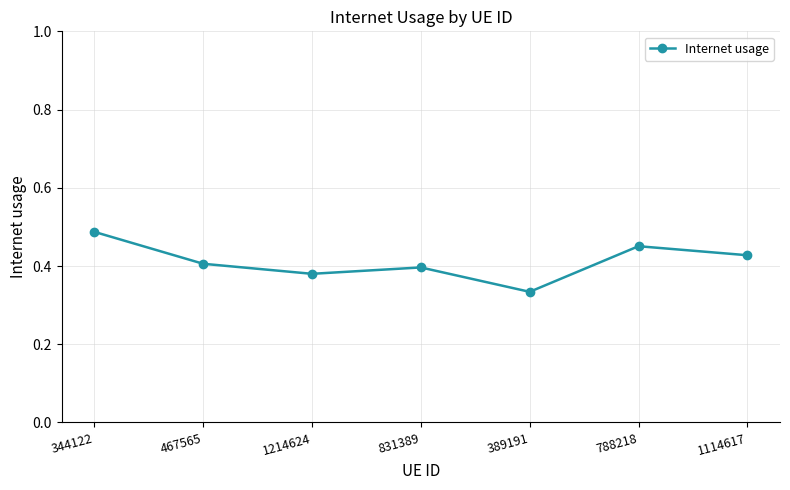

How many points are lower than both their immediate neighbors (excluding endpoints)?

2